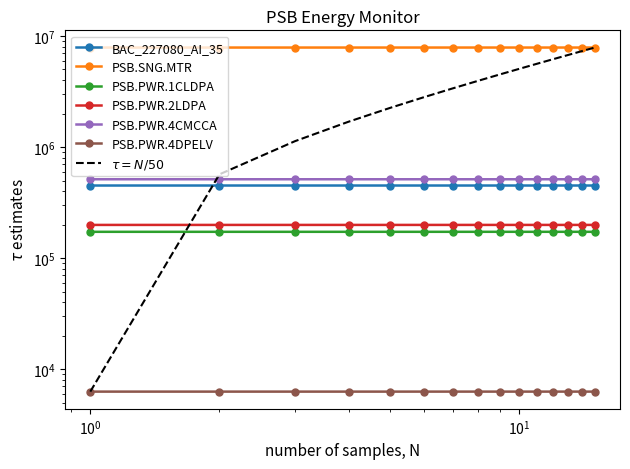

At how many categories does at least one series exceed 1764926?

15